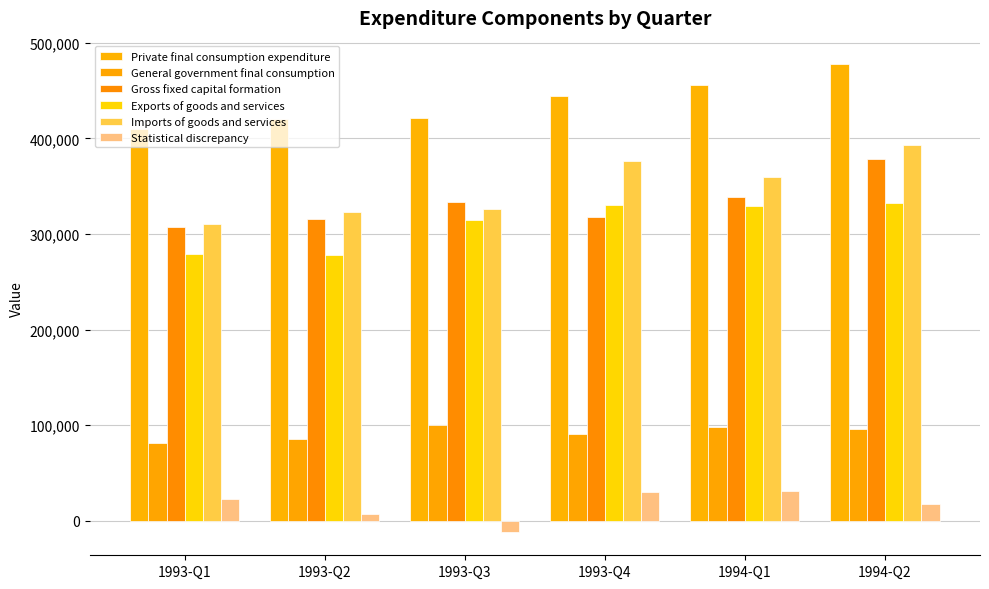

What is the minimum value for General government final consumption?

81873